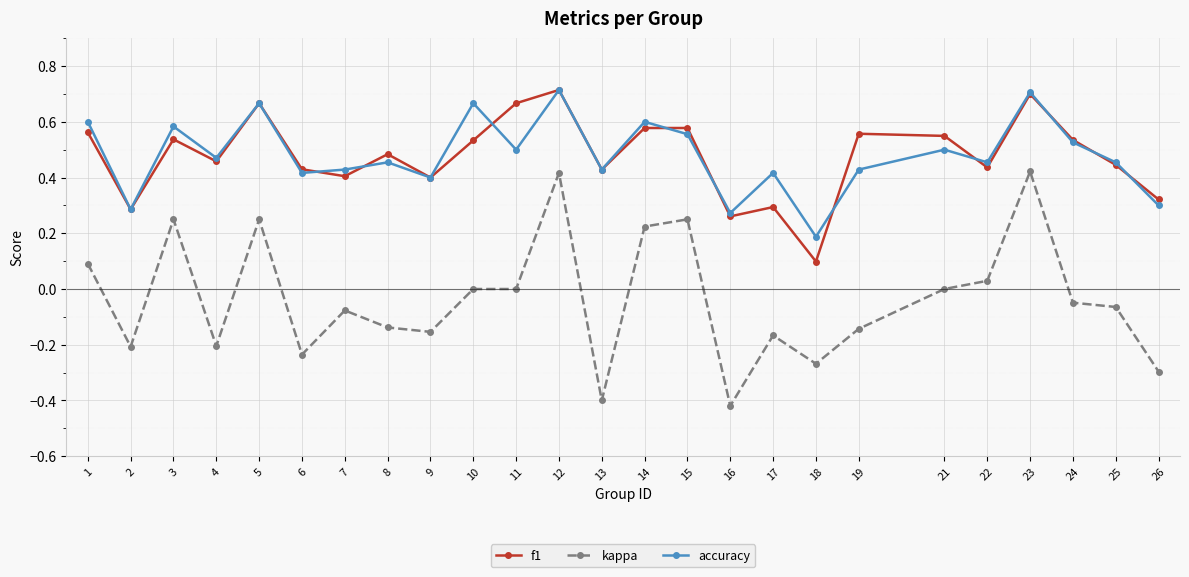

How many interior local valleys does the f1 series have?

8